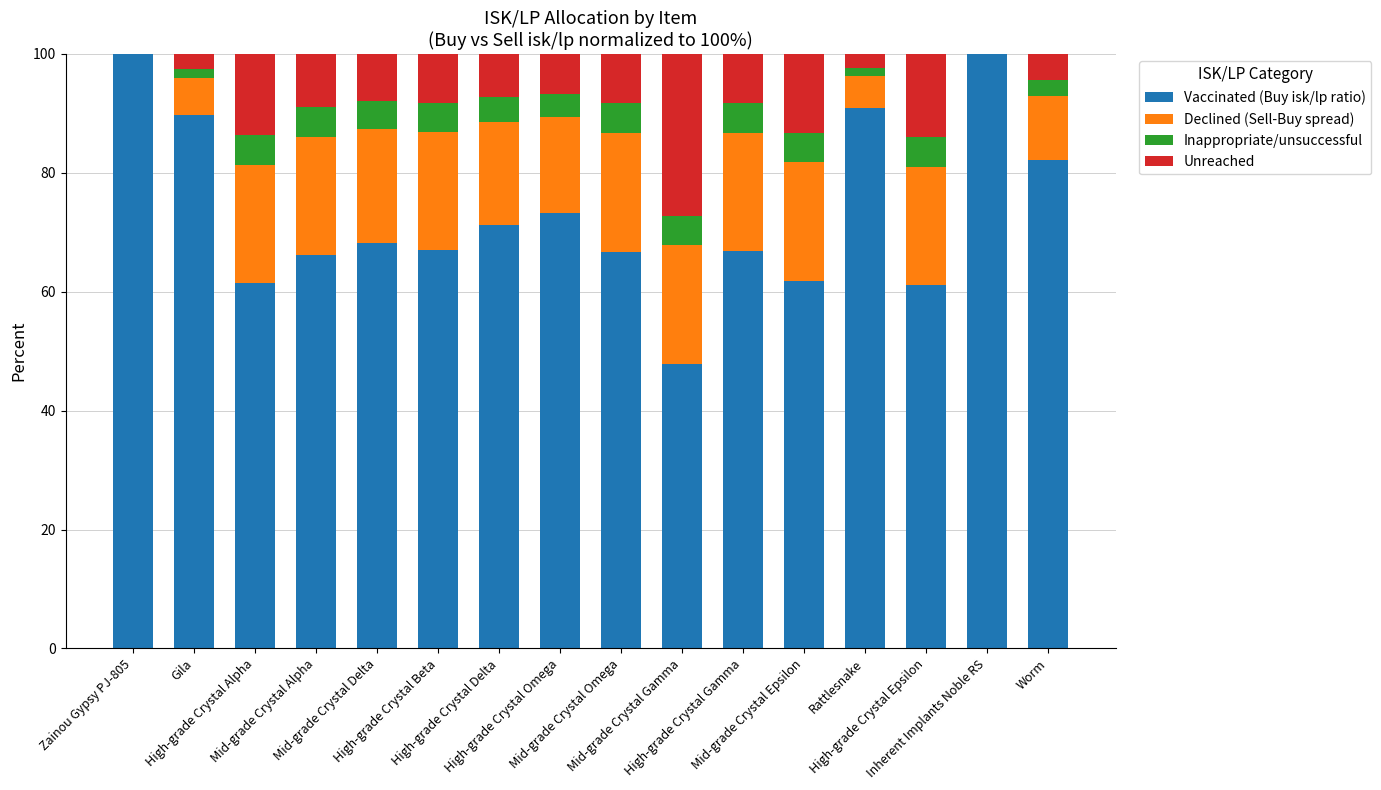

What is the highest value of the Vaccinated (Buy isk/lp ratio) series?

100.0